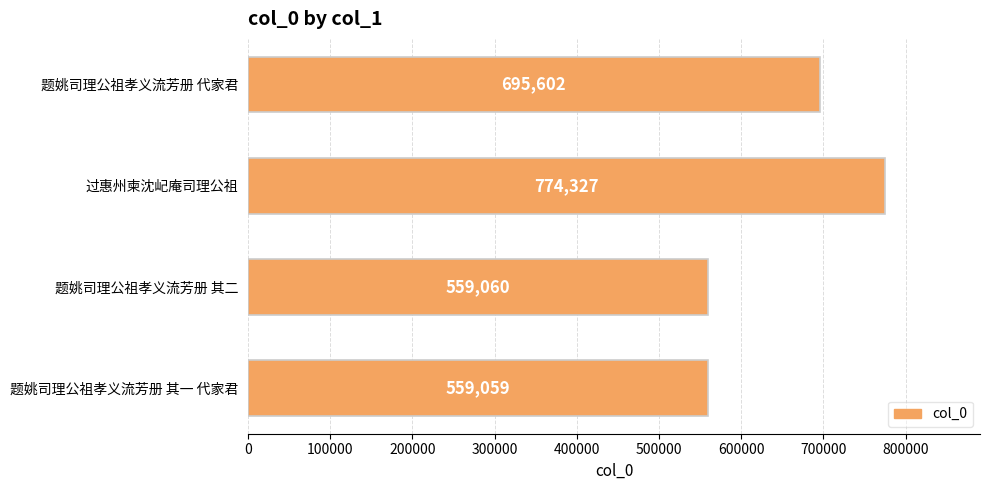

Reading top to bottom, what are all the values shown in this chart?

695602	774327	559060	559059